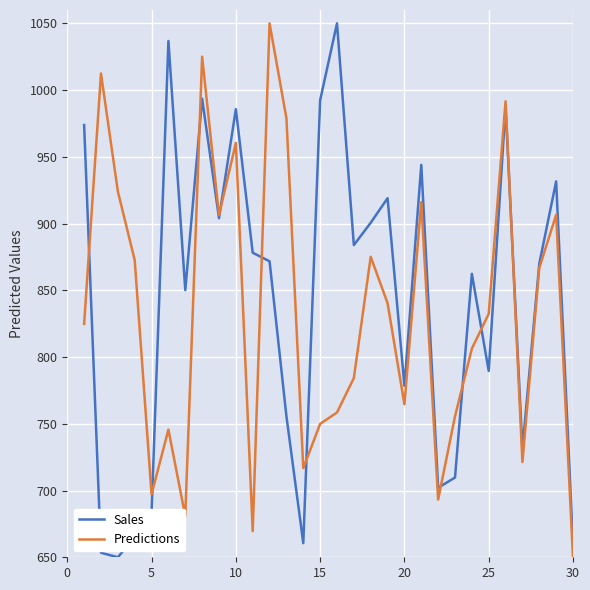

Does the chart display data point markers on the line(s)?

No